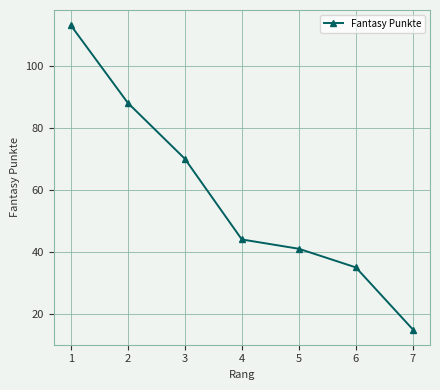

How many values are below 44?

3